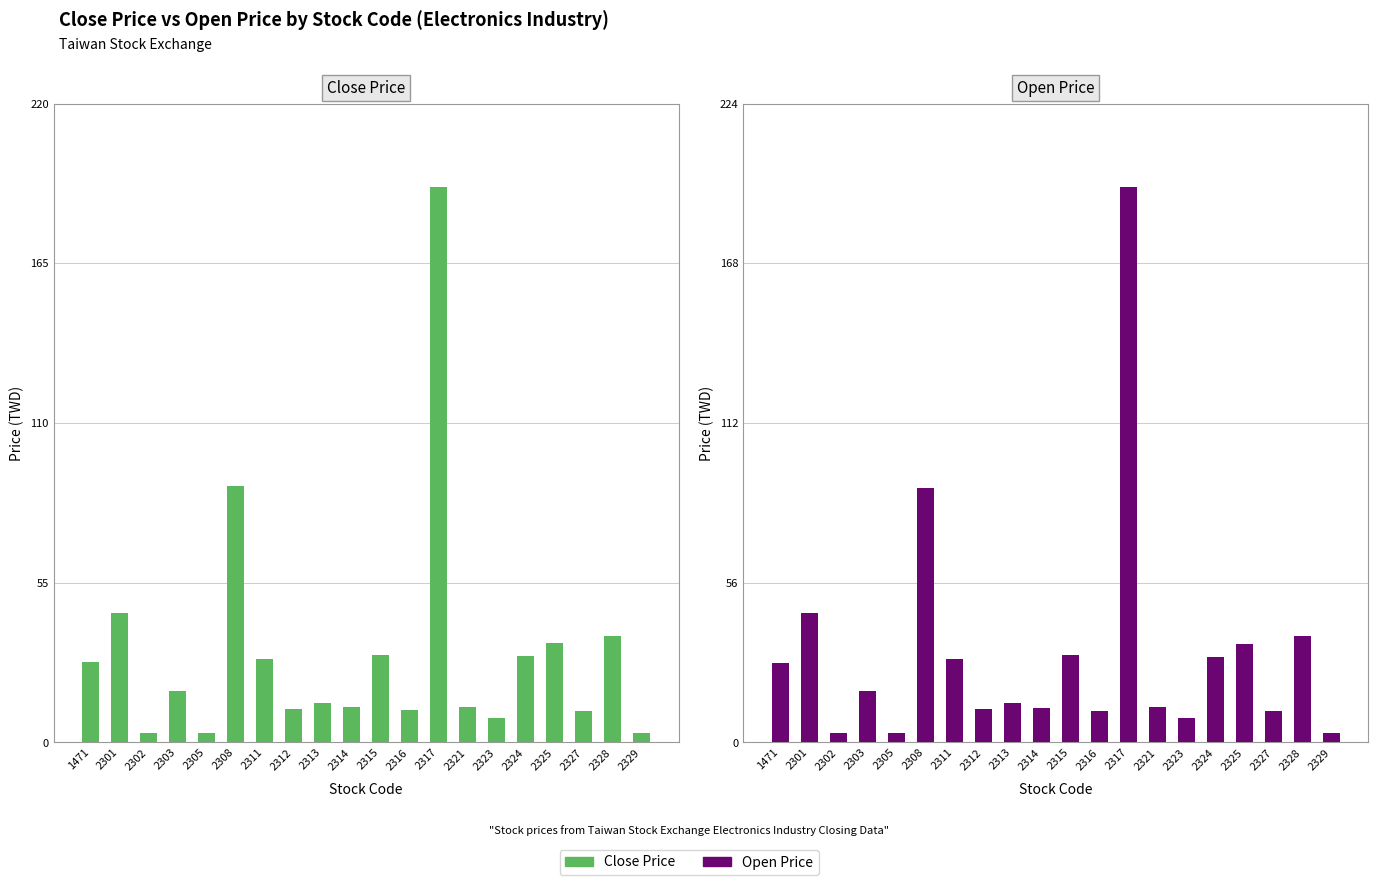

Reading left to right, extract all data points from this chart.

Close Price: 1471=27.8	2301=44.6	2302=3.4	2303=17.9	2305=3.4	2308=88.5	2311=28.8	2312=11.4	2313=13.4	2314=12.1	2315=30.3	2316=11.1	2317=191.5	2321=12.3	2323=8.4	2324=29.9	2325=34.2	2327=11.0	2328=36.8	2329=3.2
Open Price: 1471=27.9	2301=45.6	2302=3.5	2303=18.1	2305=3.4	2308=89.5	2311=29.2	2312=11.6	2313=13.9	2314=12.1	2315=30.6	2316=10.9	2317=195.0	2321=12.3	2323=8.4	2324=29.9	2325=34.5	2327=11.2	2328=37.5	2329=3.3